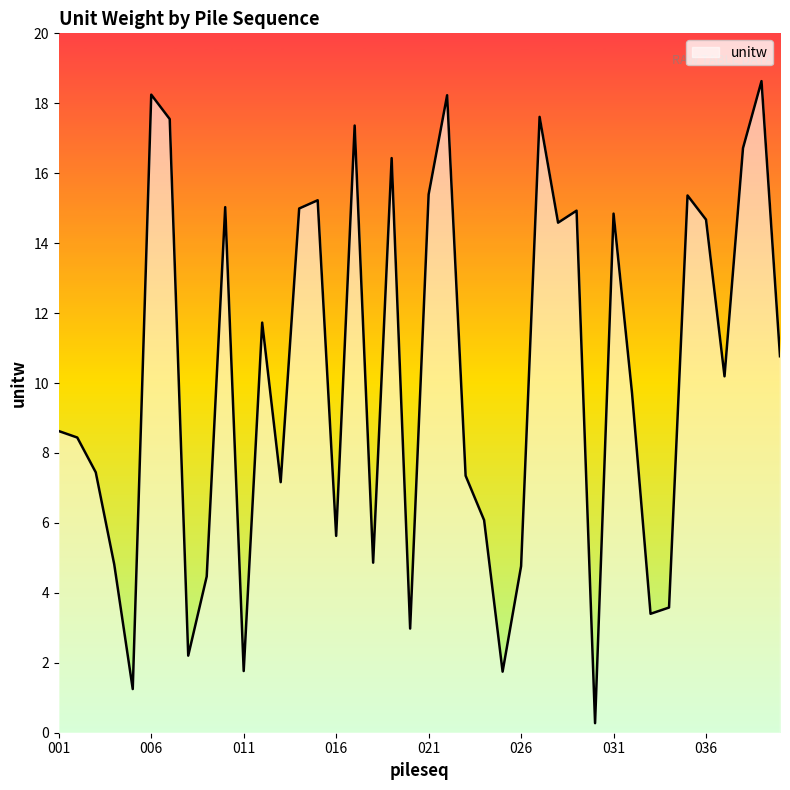

What is the maximum value shown in the chart?

18.6